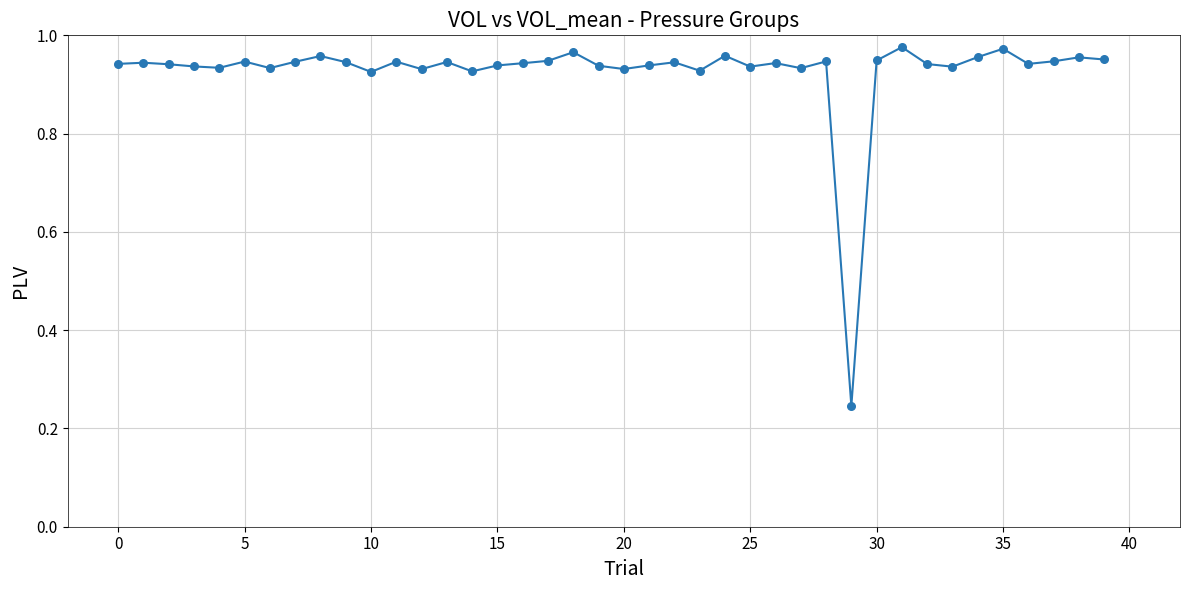

What is the difference between the maximum and minimum values?

0.7